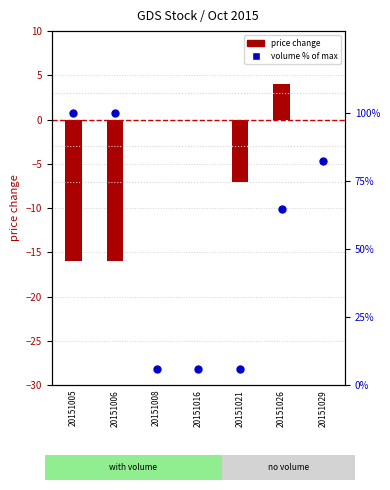

Which series contains the lowest Y value?

price change